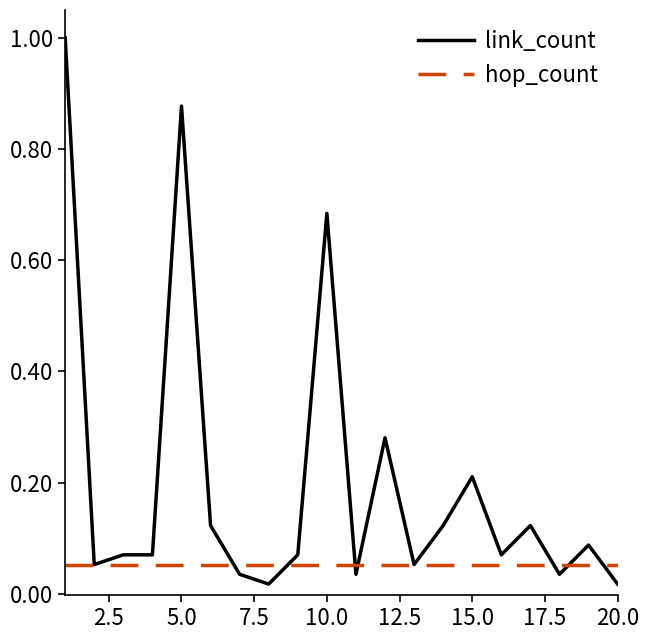

What are all the series names shown in the legend?

link_count, hop_count